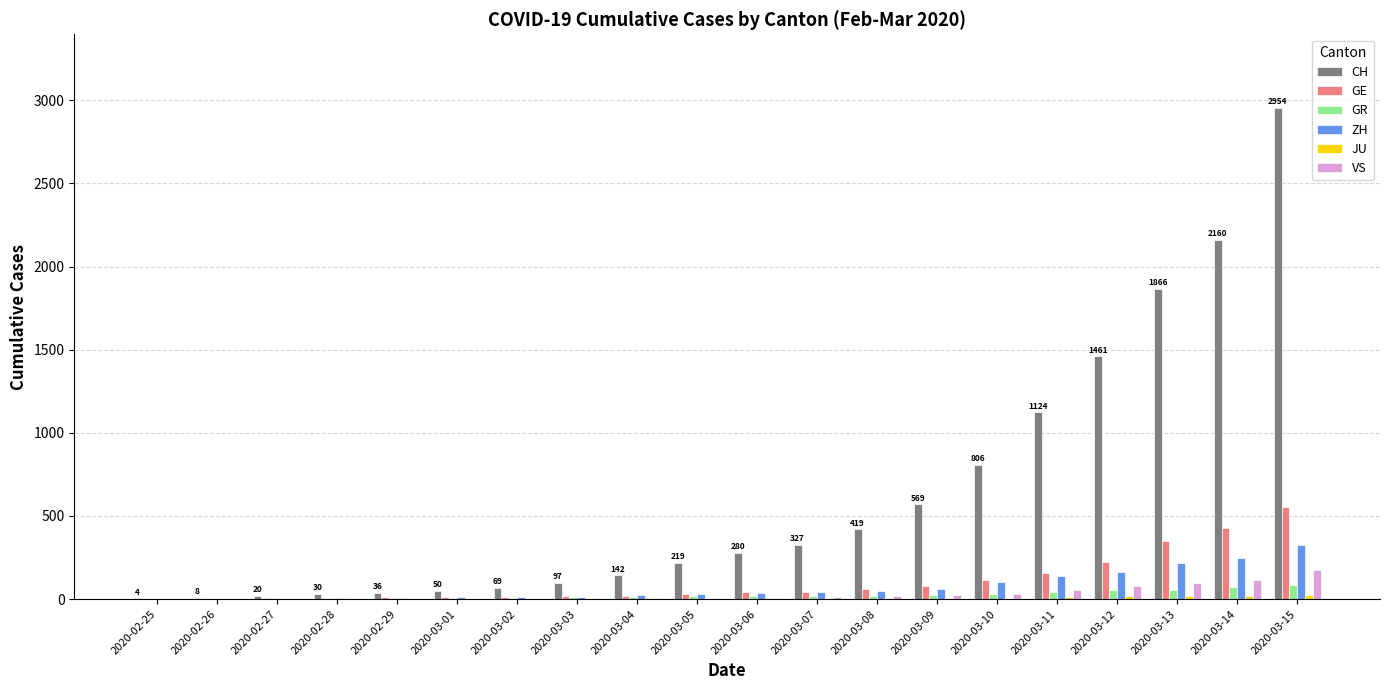

Where is CH nearest to the value 1479?

2020-03-12